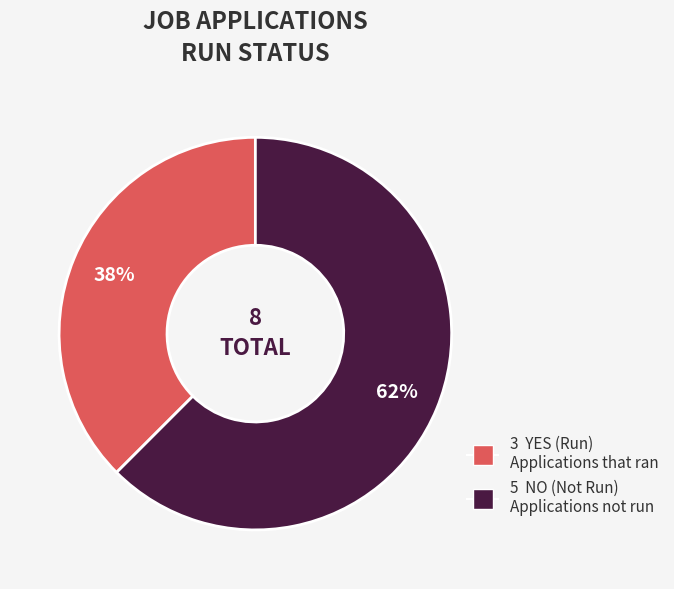

To the nearest percent, what is the average slice percentage?

50%